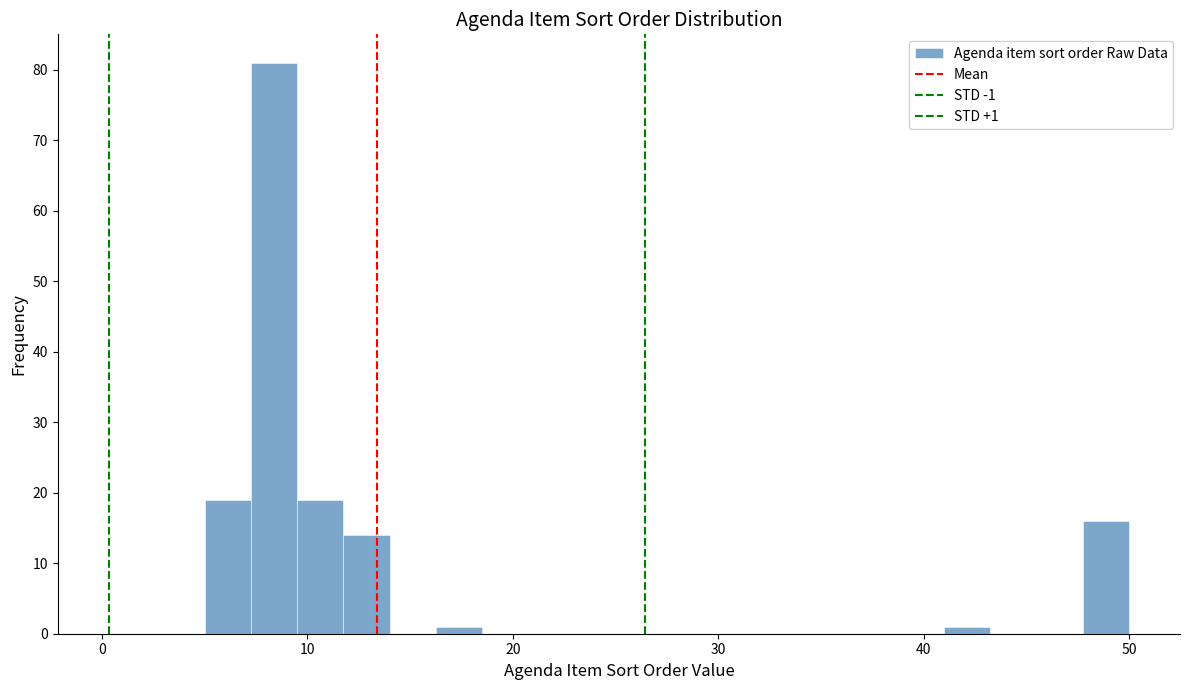

Around what value on the x-axis is the tallest bar? Give the approximate position of its centre, as read against the axis.

8